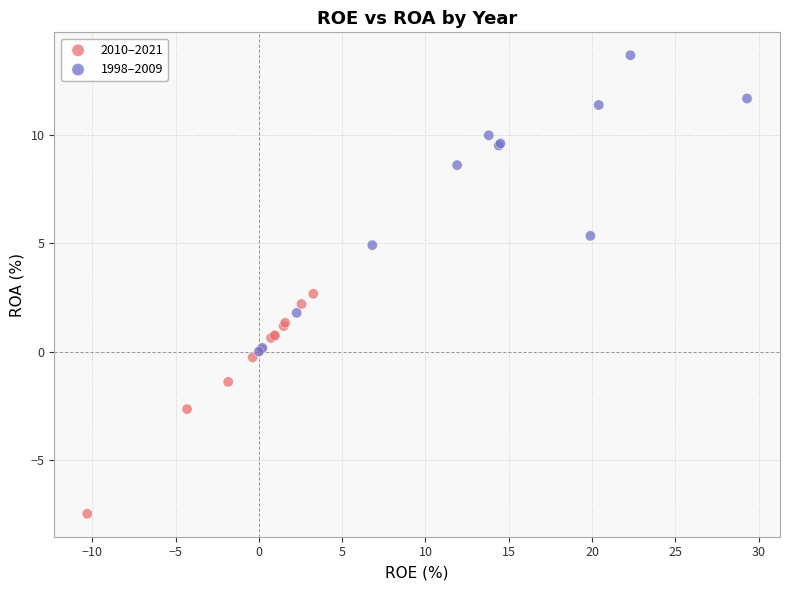

Which series contains the highest Y value?

1998–2009